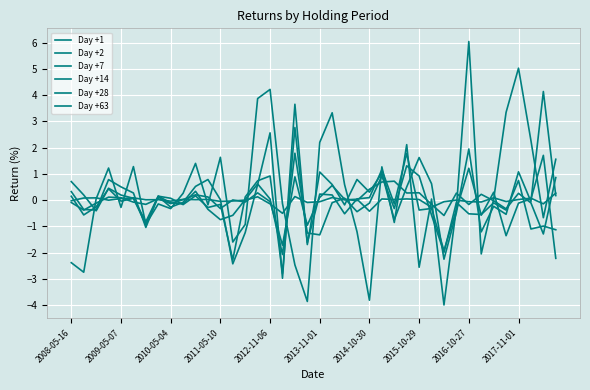

Is this an area chart (filled region under the line)?

No